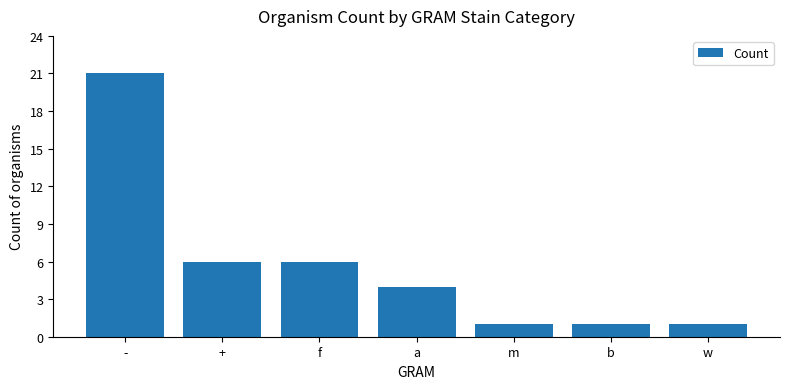

Count the number of data series in this chart.

1